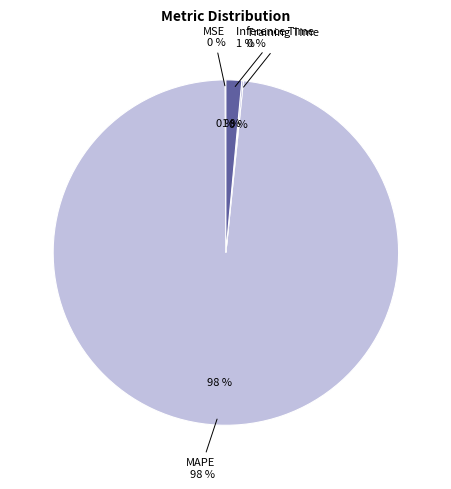

Count the number of slices in the pie.

4